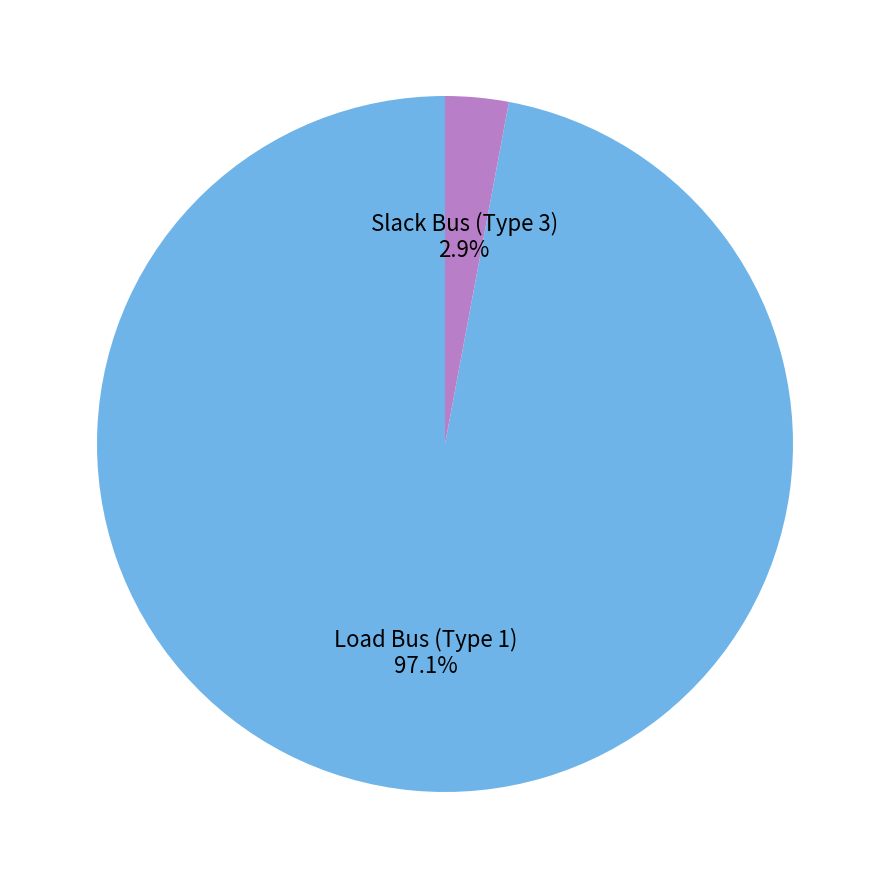

Is there a majority slice in this chart?

Yes